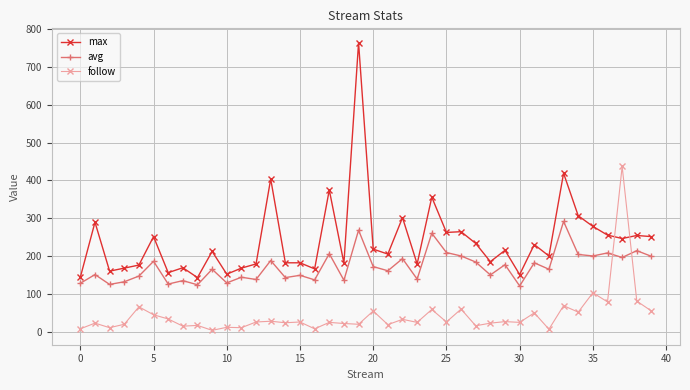

After their last crossing, which series has the higher values: follow or avg?

avg